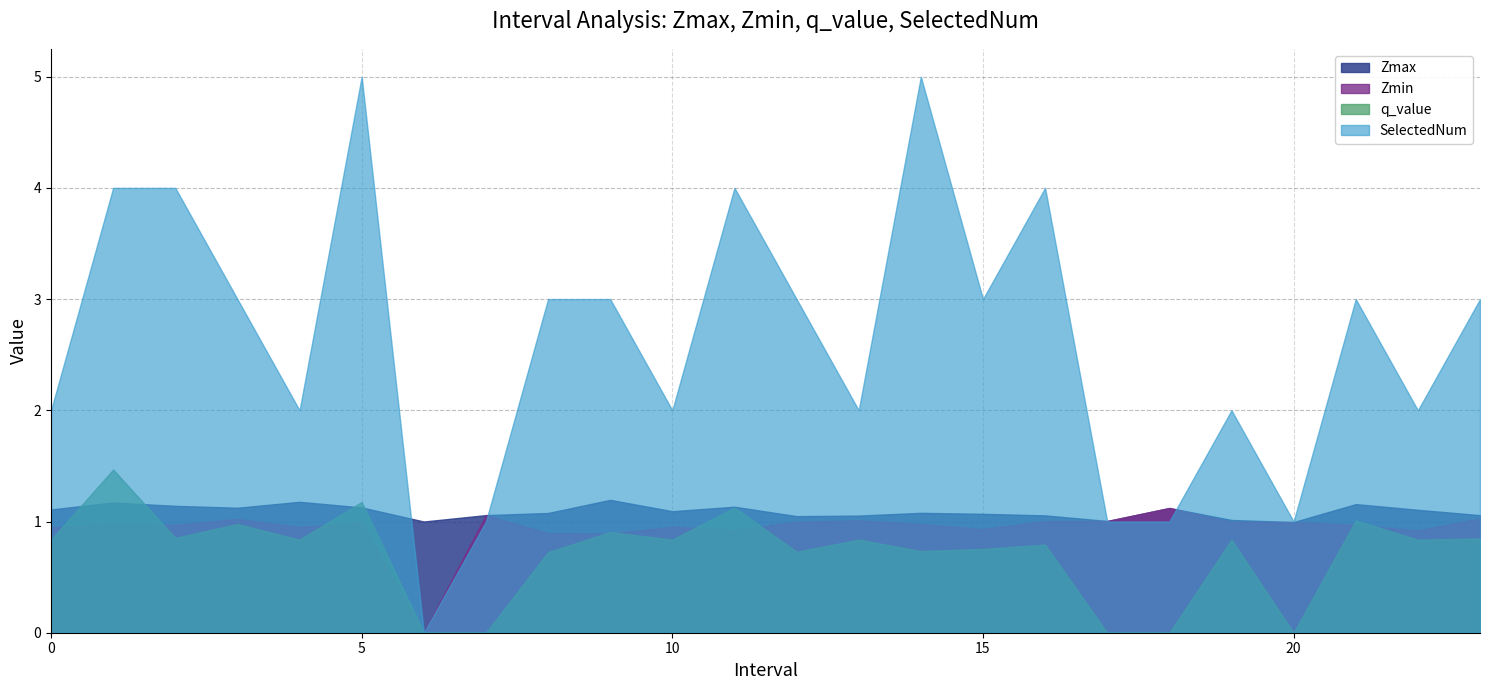

Where is the first local minimum for SelectedNum?

4